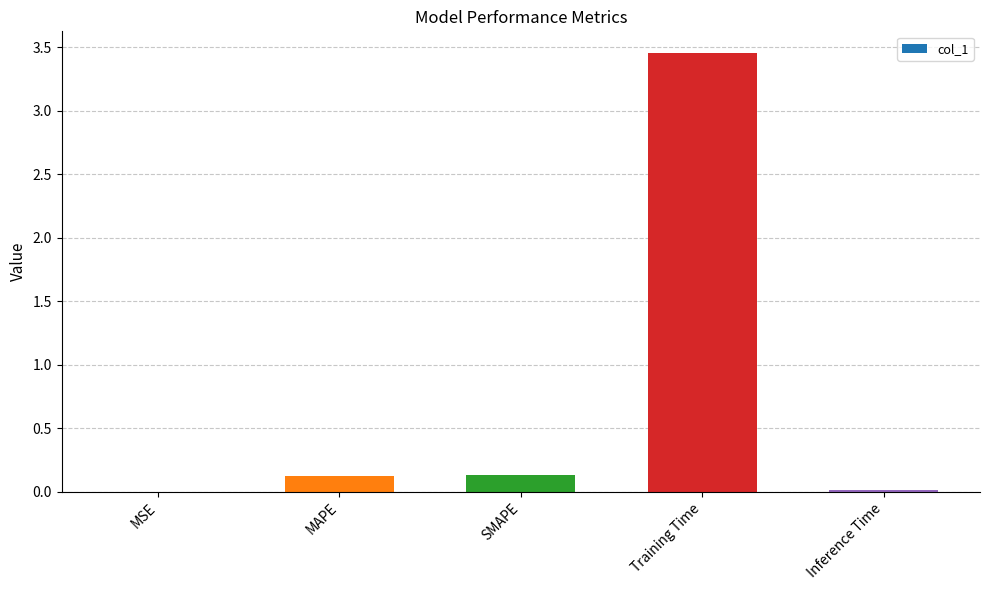

What is the average value?

0.7